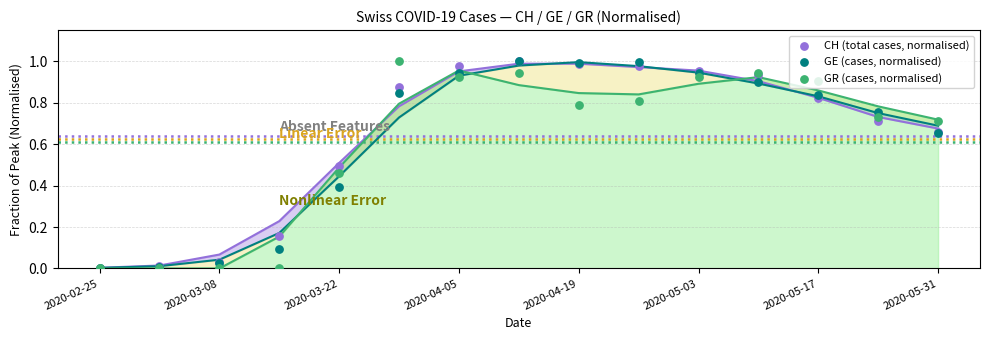

Which series has the largest Y range (max minus min)?

CH (total cases, normalised)